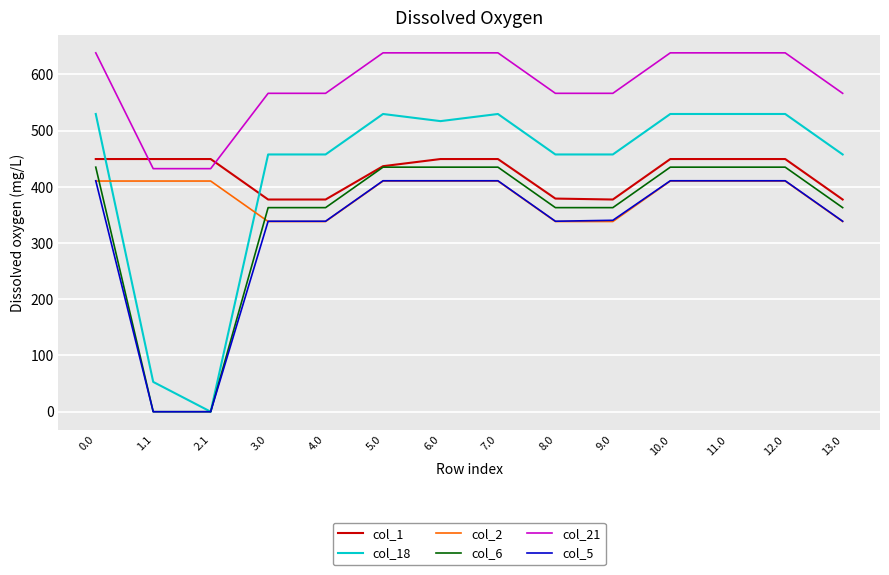

What is the sum of all col_2 values?

5384.7